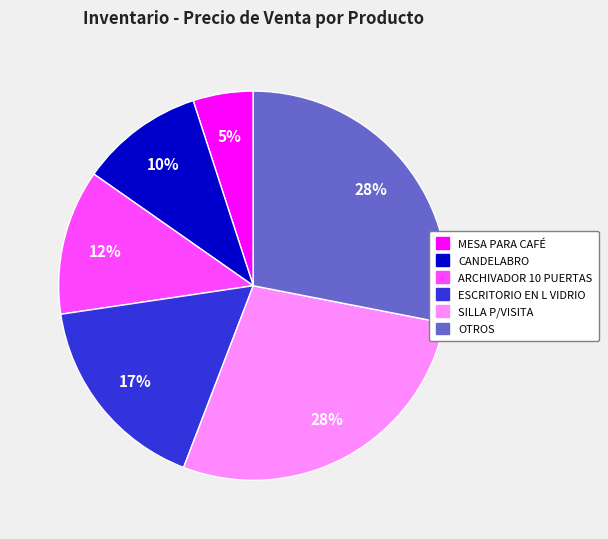

Is there any slice that represents more than half of the pie?

No